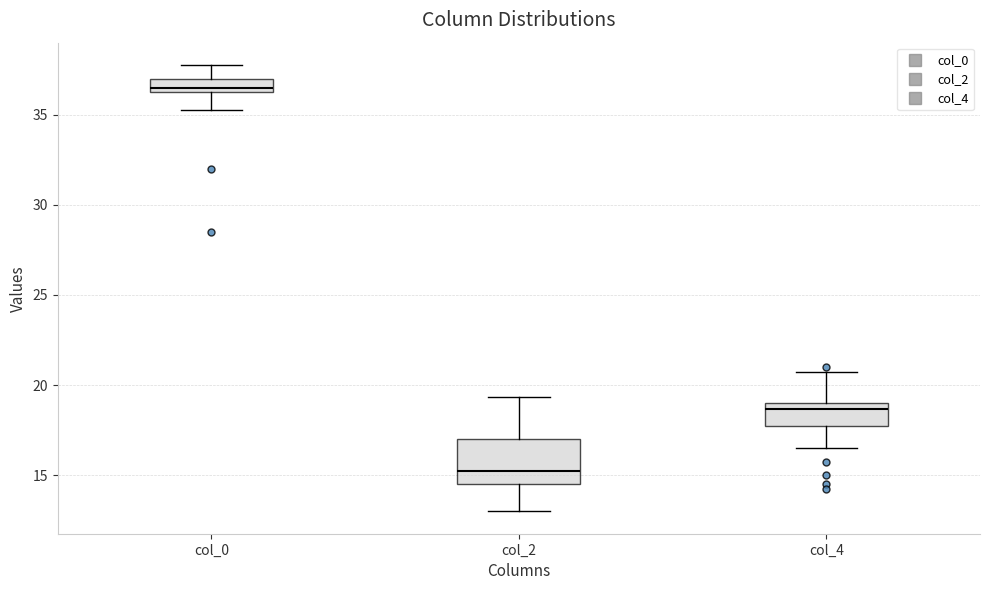

Which box is the tallest, from its lower edge to its upper edge?

col_2